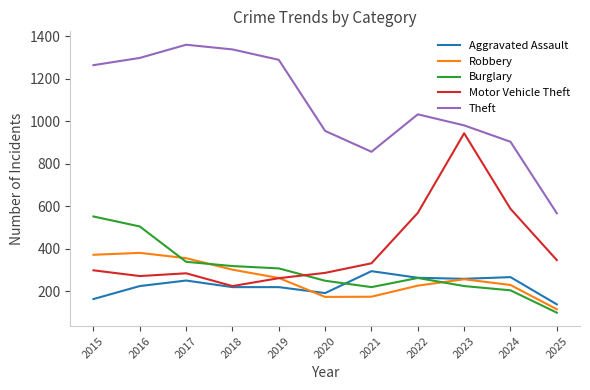

Is this an area chart (filled region under the line)?

No